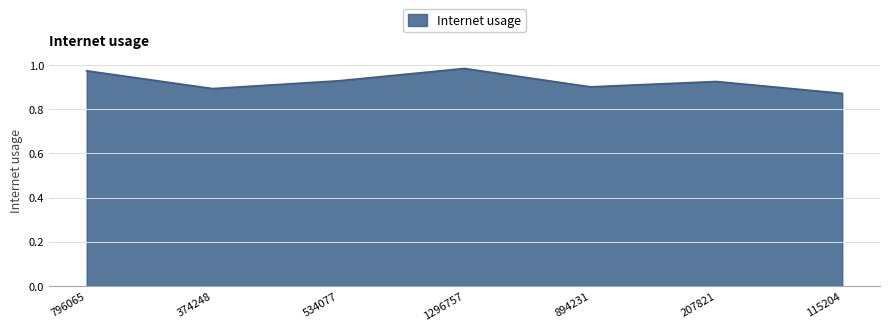

The value at 534077 is 0.9. True or false?

True